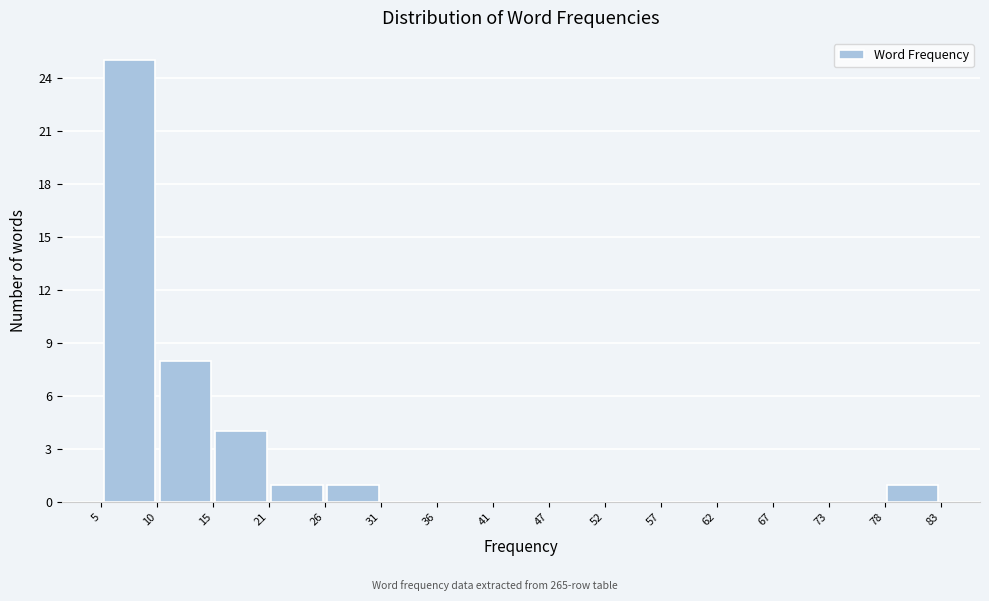

Over which range of the x-axis is the bar tallest?

5 to 10